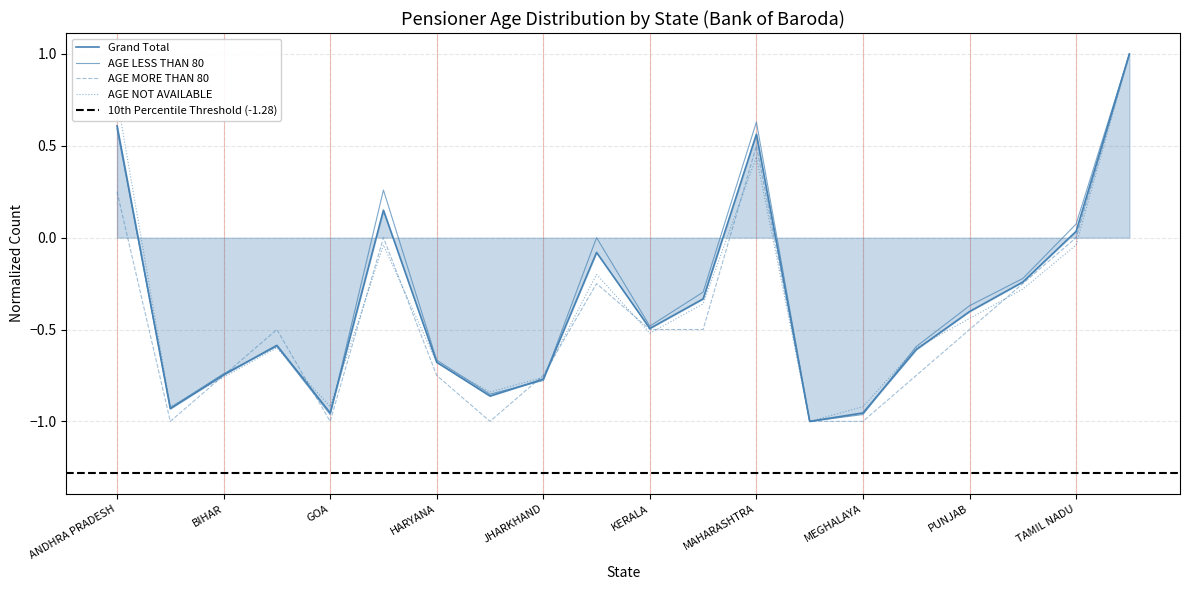

Which has a higher value, 11 or 16?

11